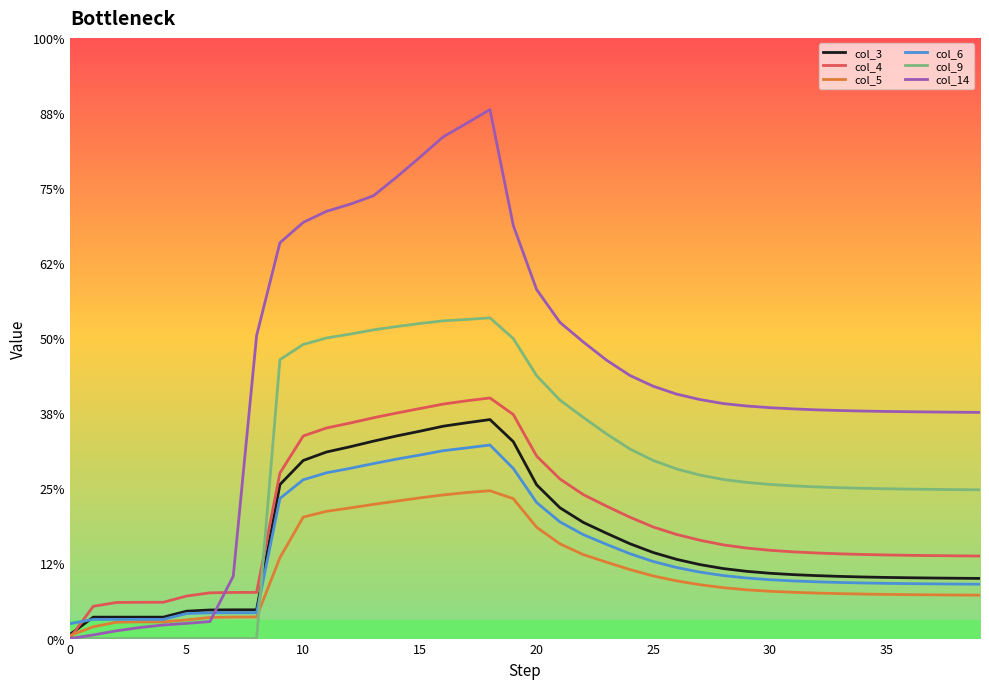

How many intersections are there between col_6 and col_14?

1